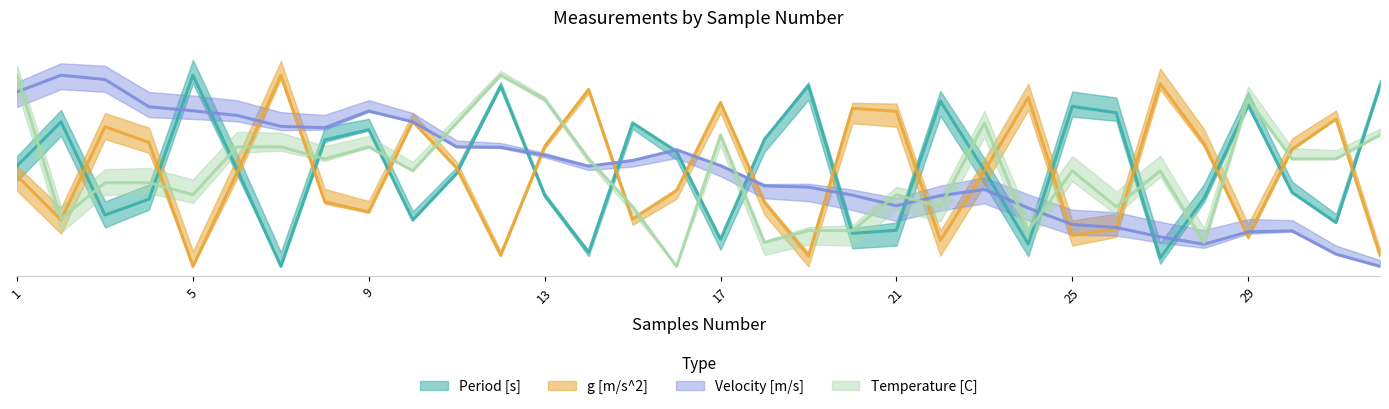

At 3, list the series in order from smallest to largest.

Period [s], Temperature [C], g [m/s^2], Velocity [m/s]